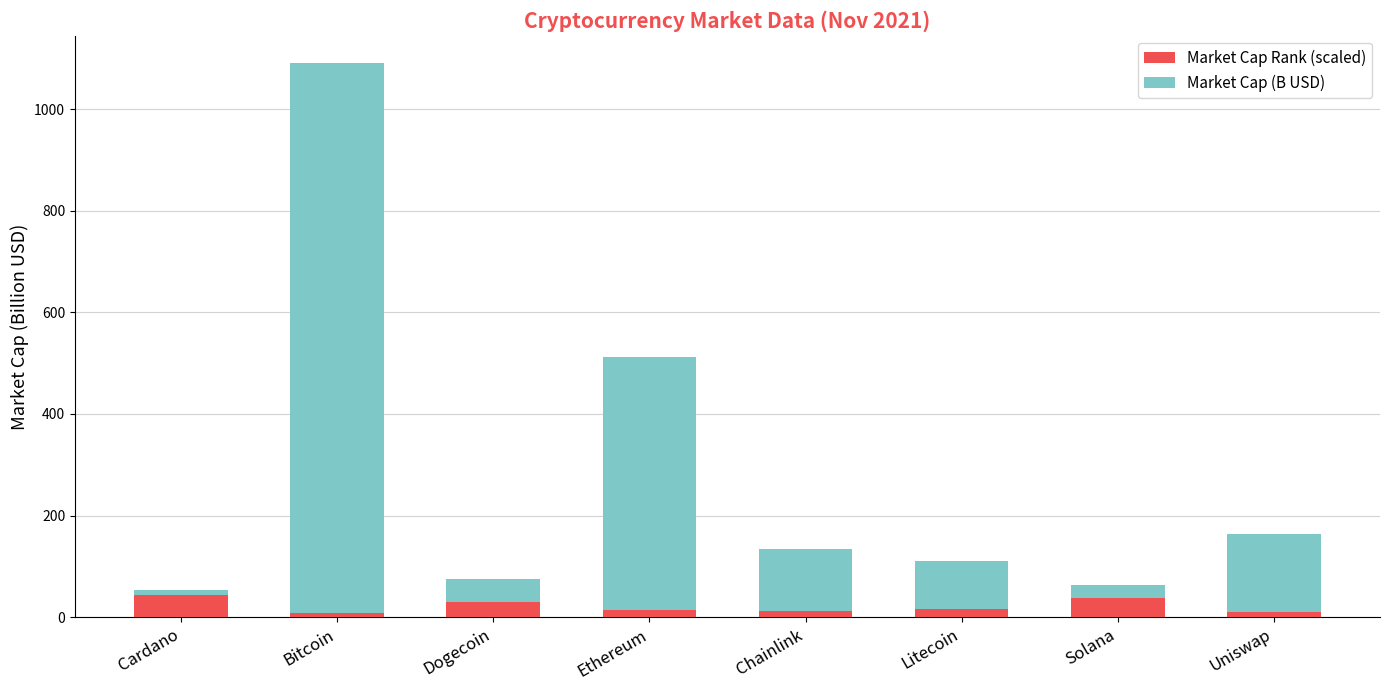

Which has a higher value, Uniswap or Chainlink?

Uniswap